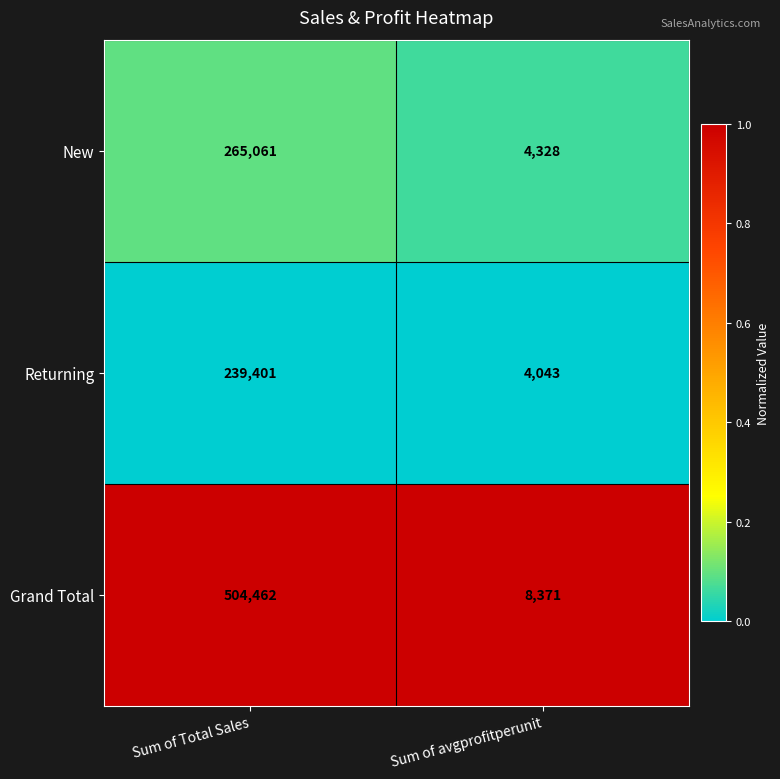

List the labels in order of New value, smallest first.

Sum of avgprofitperunit, Sum of Total Sales